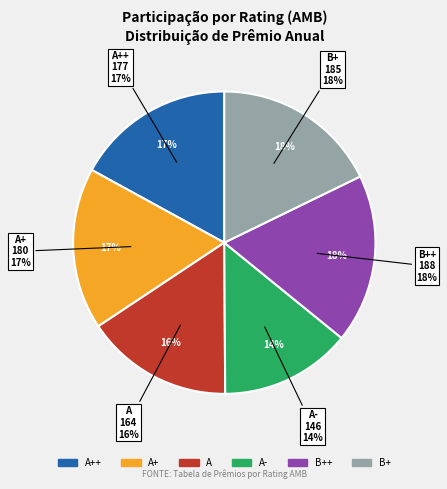

Does B+ represent more than half of the total?

No